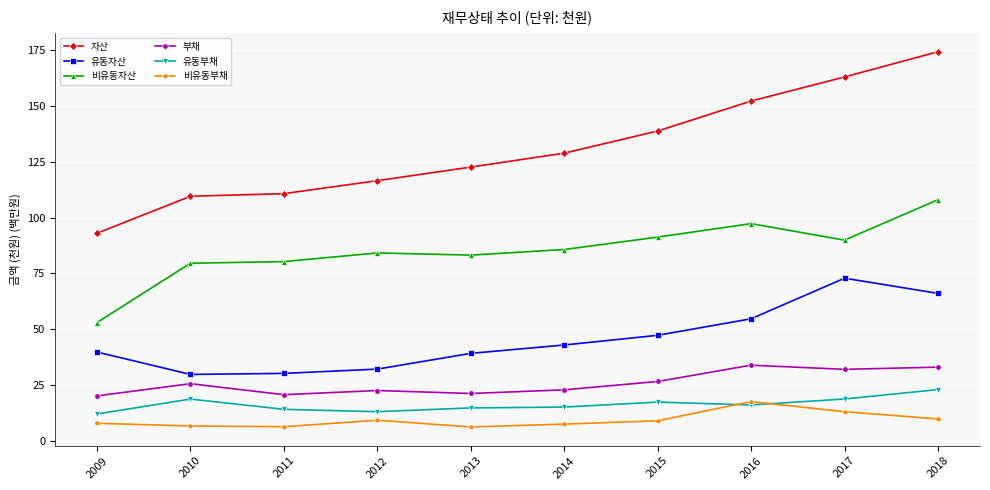

What are all the series names shown in the legend?

자산, 유동자산, 비유동자산, 부채, 유동부채, 비유동부채